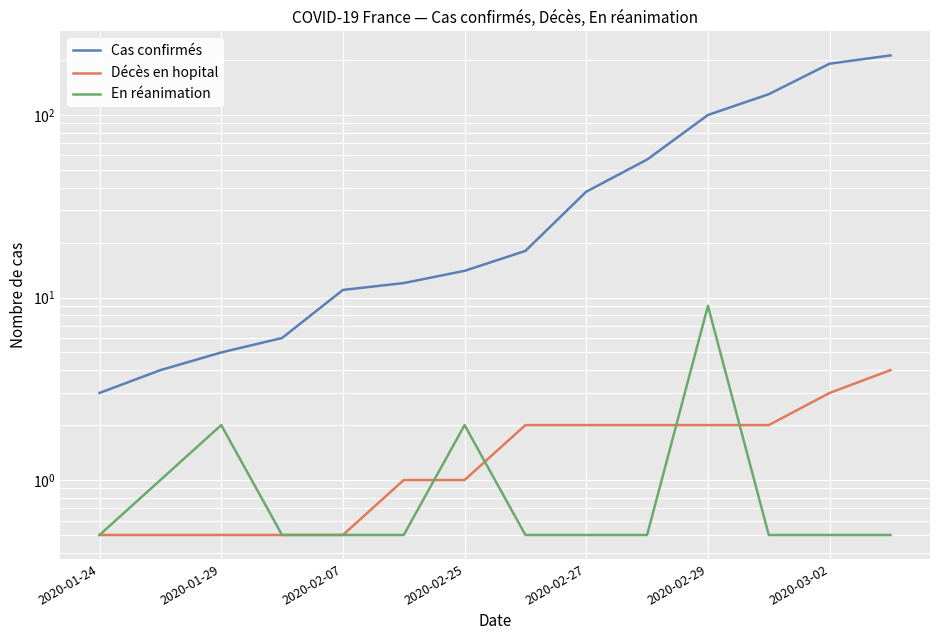

Which has a higher value, 2020-02-27 or 13?

13